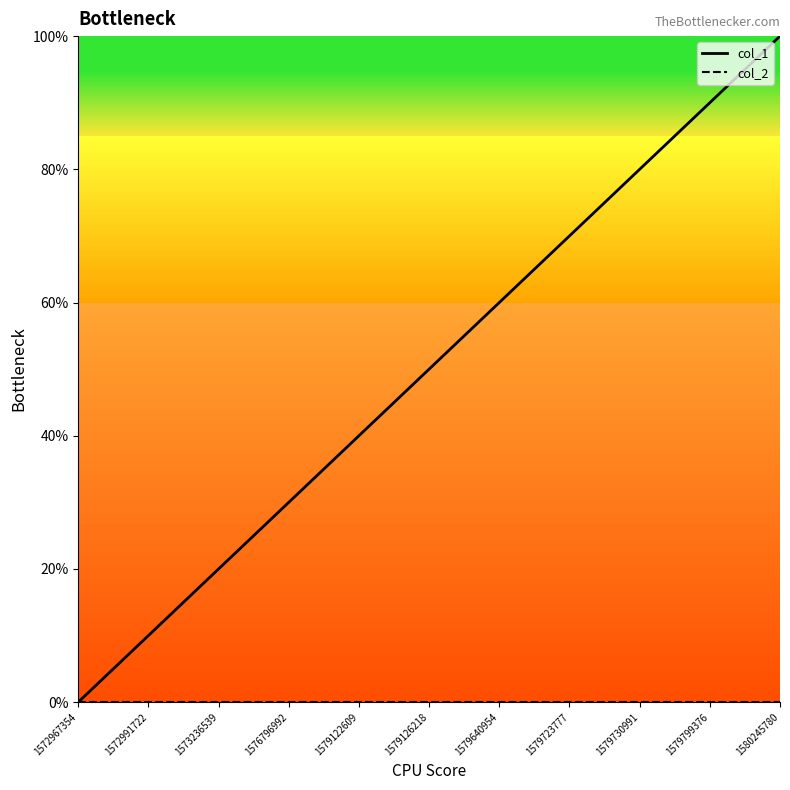

Which series has the widest spread of values?

col_1